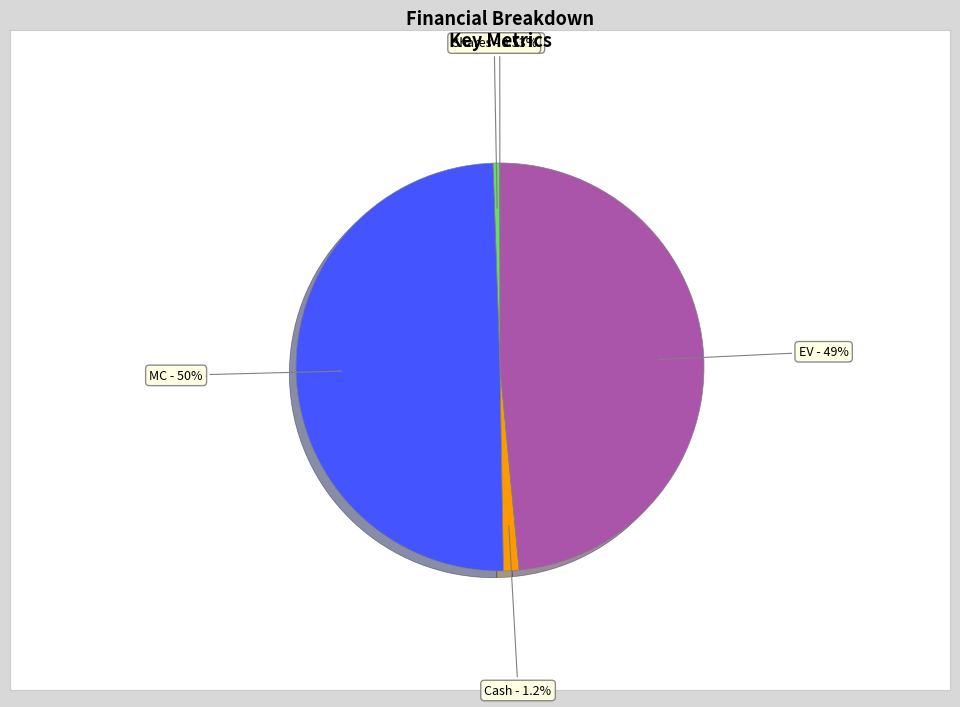

True or false: Shares accounts for 1% of the total.

True